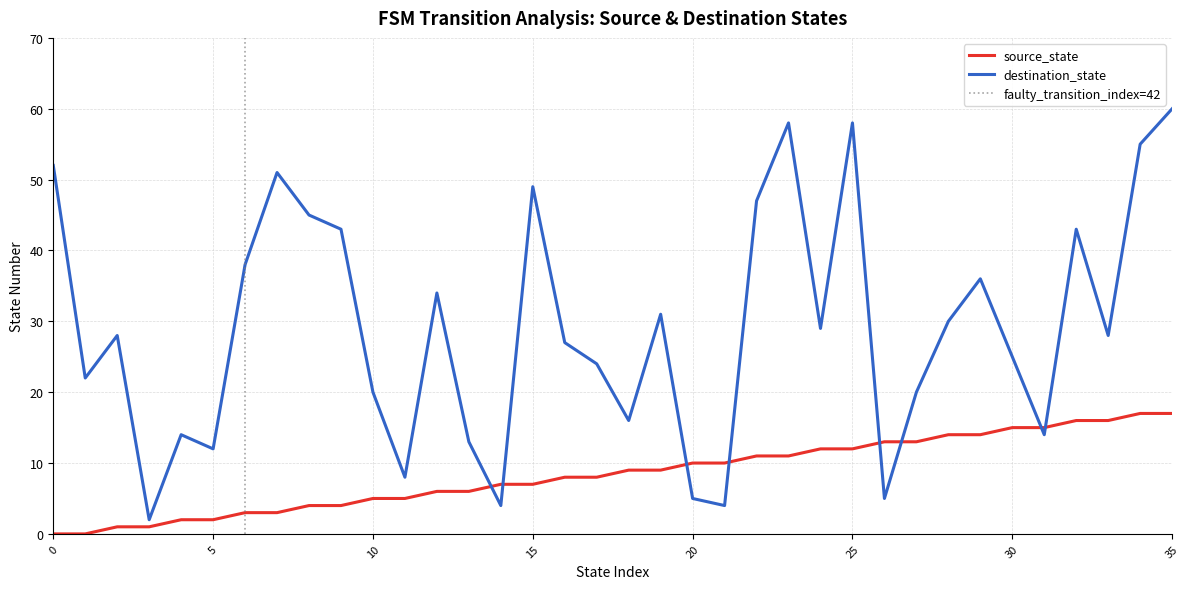

What are all the series names shown in the legend?

source_state, destination_state